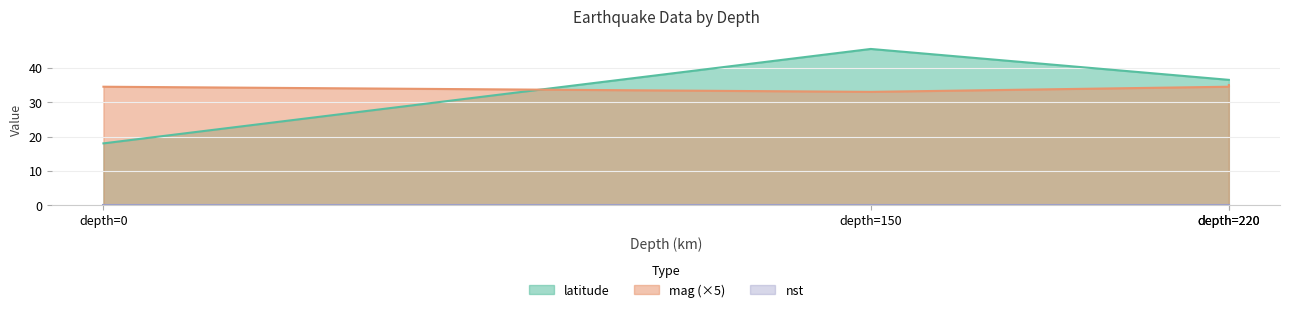

At how many categories does at least one series exceed 21?

3